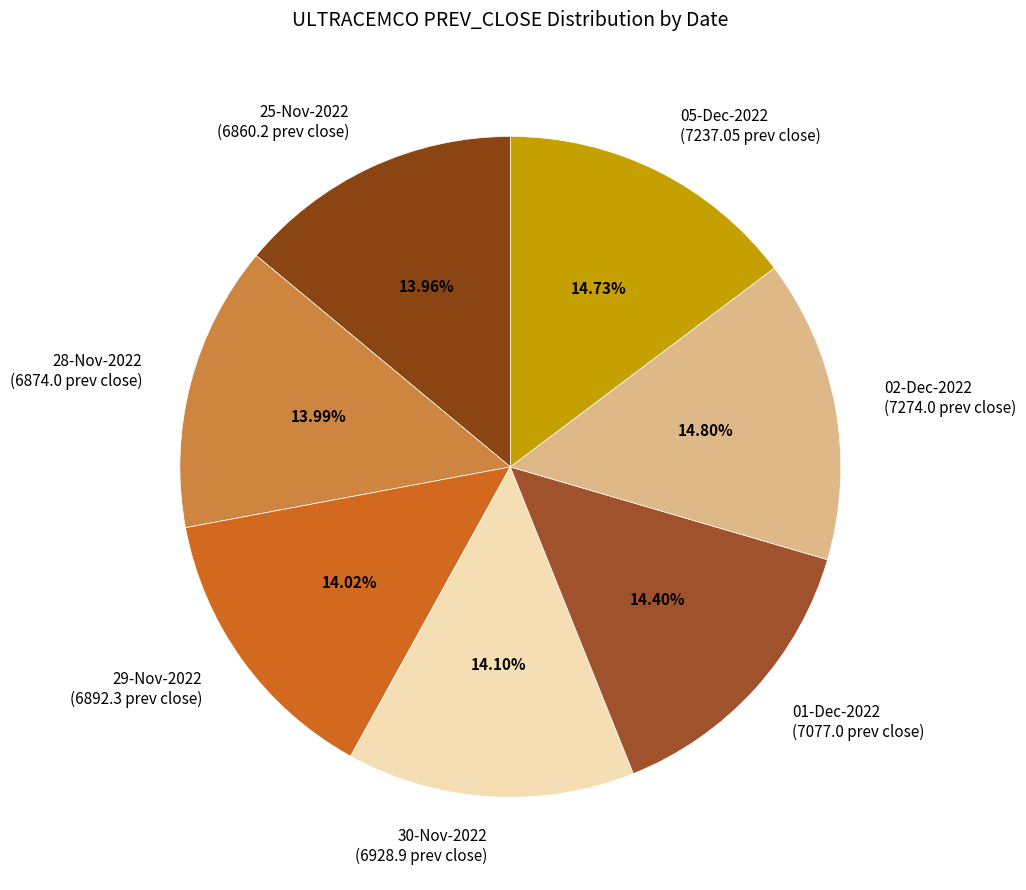

To the nearest percent, what portion does 25-Nov-2022 represent?

14%